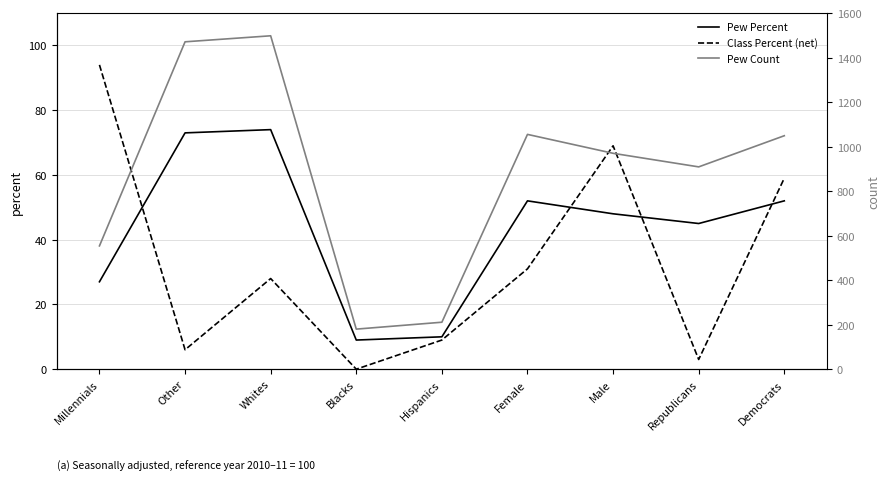

True or false: Pew Percent has more than 0 interior local peaks.

True